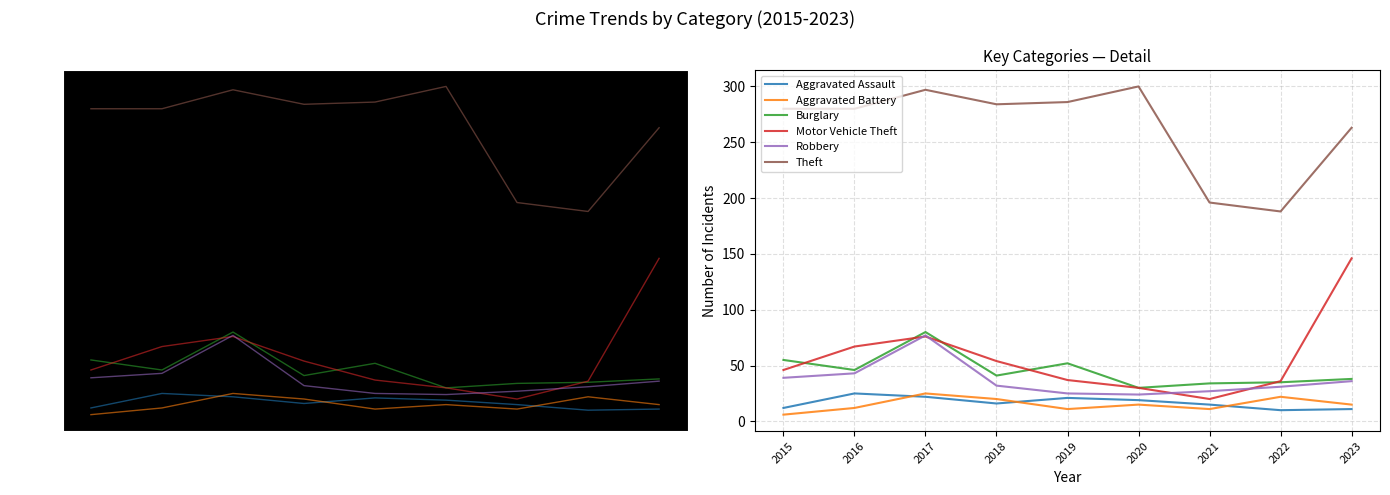

Where is the first local maximum for Aggravated Battery?

2017